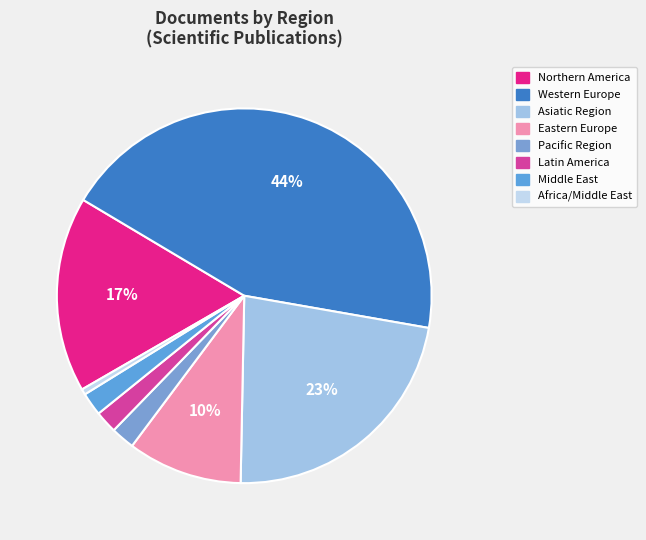

To the nearest percent, what is the average slice percentage?

12%